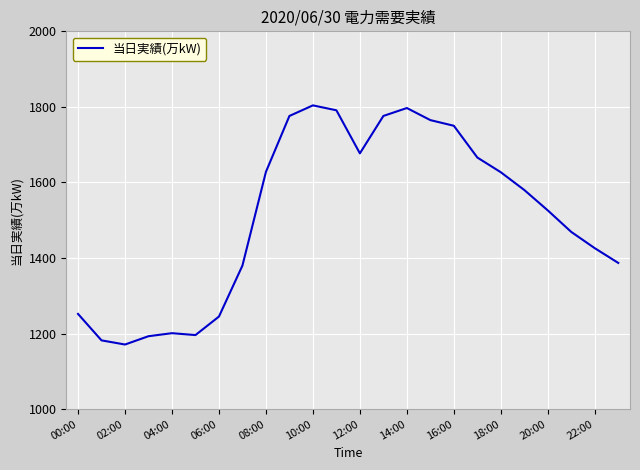

True or false: the data has more than 0 interior local peaks.

True